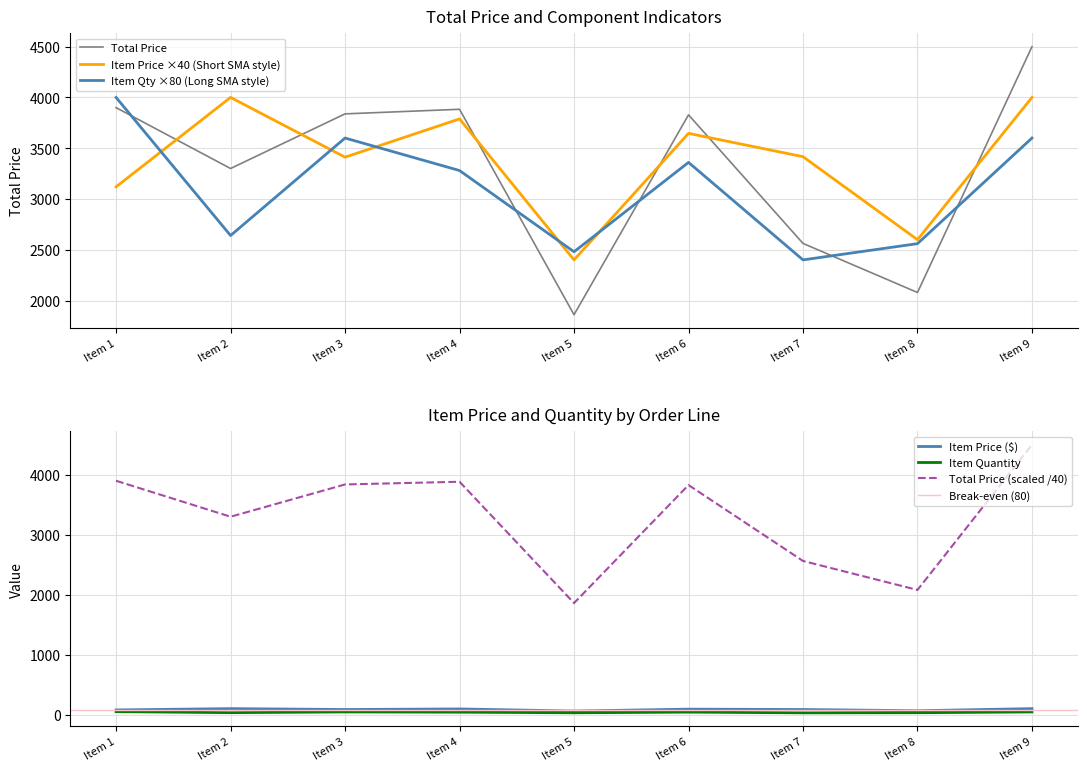

At Item 1, list the series in order from largest to smallest.

ITEM QUANTITY, TOTAL PRICE, ITEM PRICE